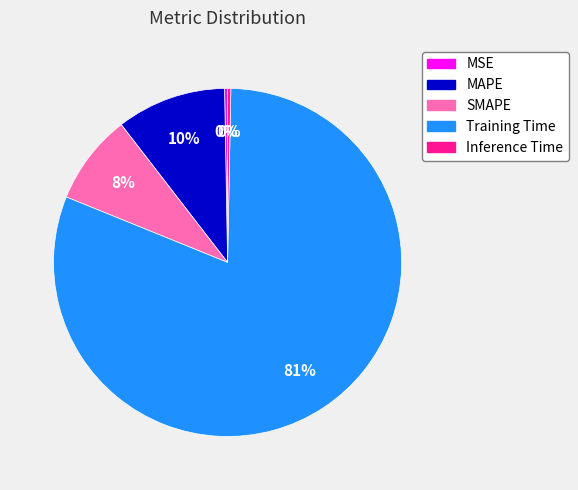

Which slice is the largest?

Training Time